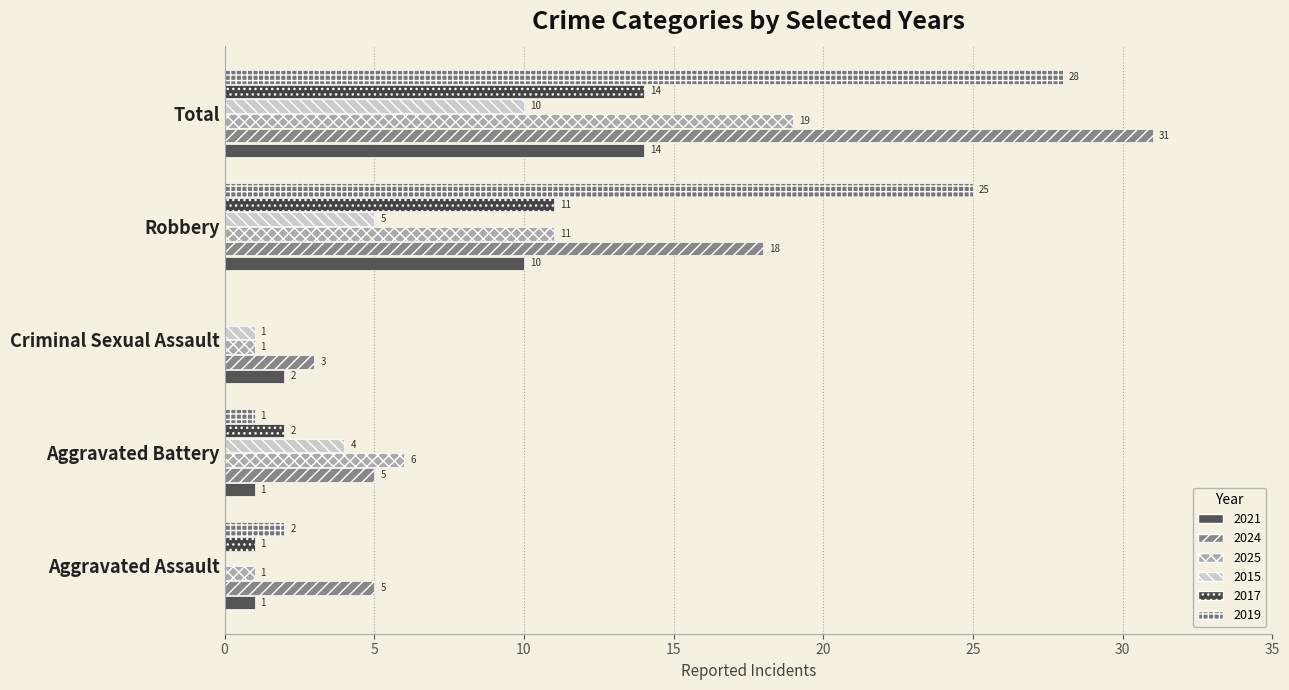

Which series has the widest spread of values?

2024